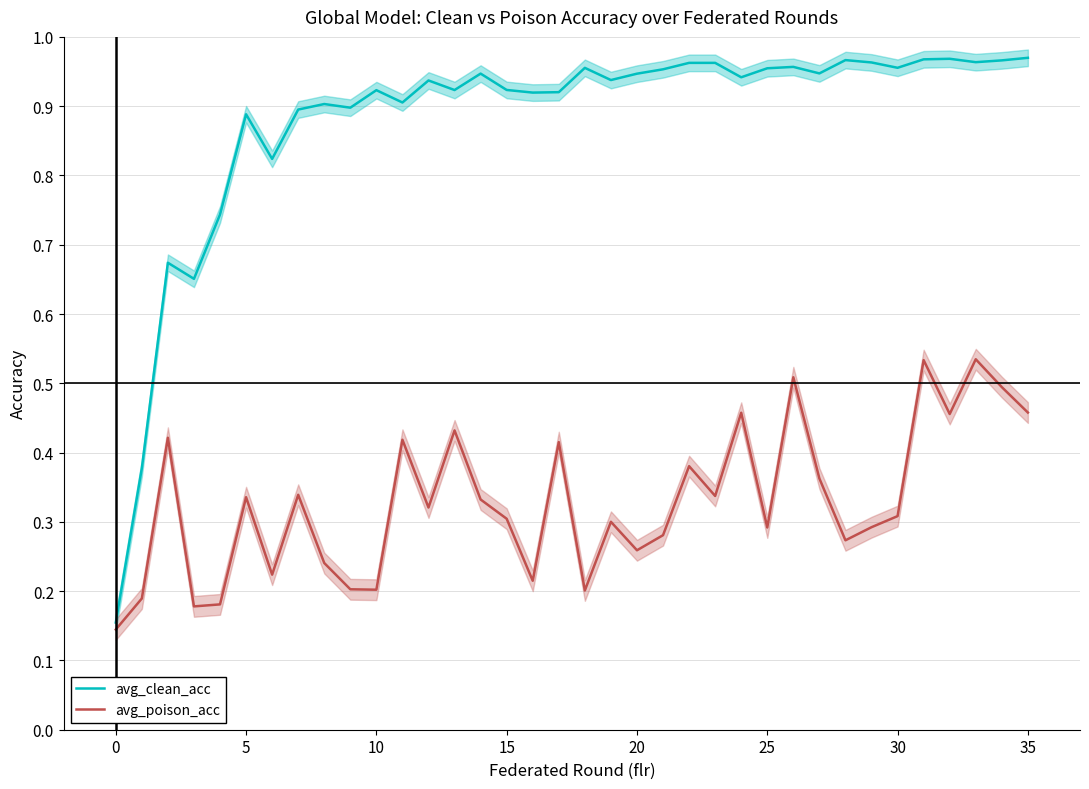

How many interior local peaks does the avg_clean_acc series have?

10